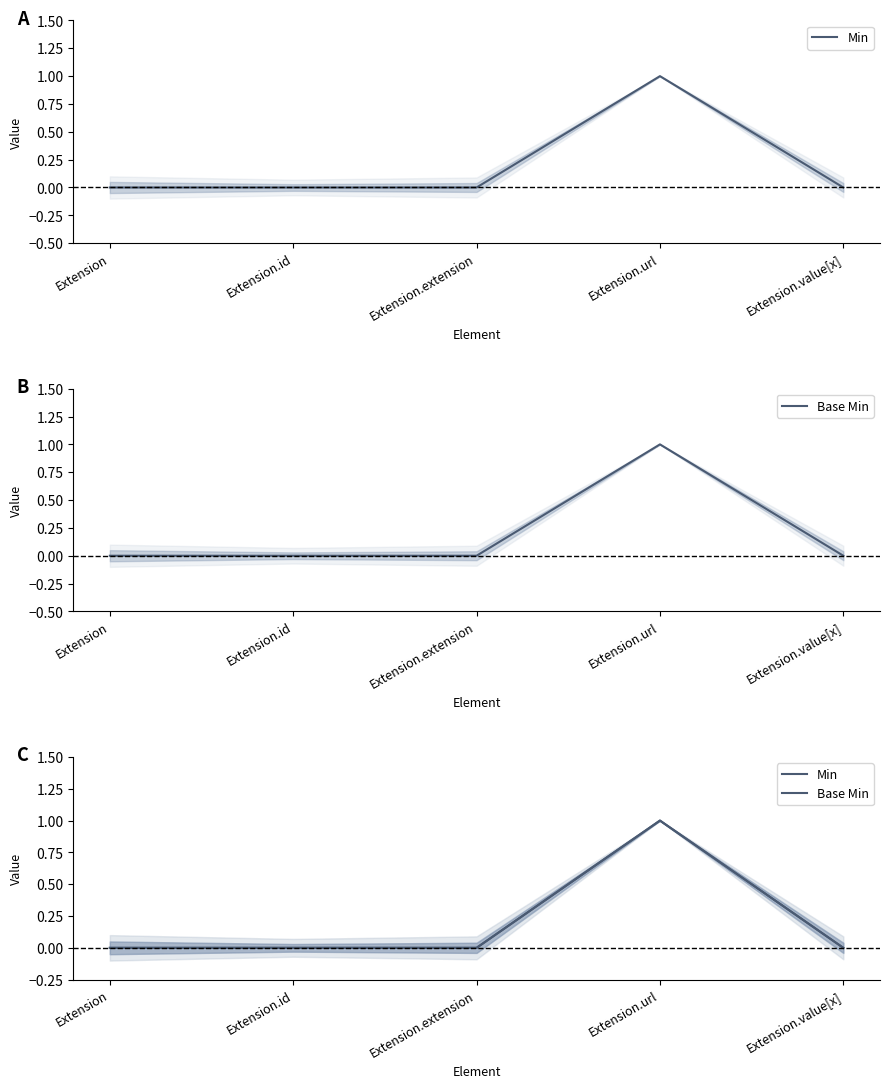

How many lines are shown in the chart?

2